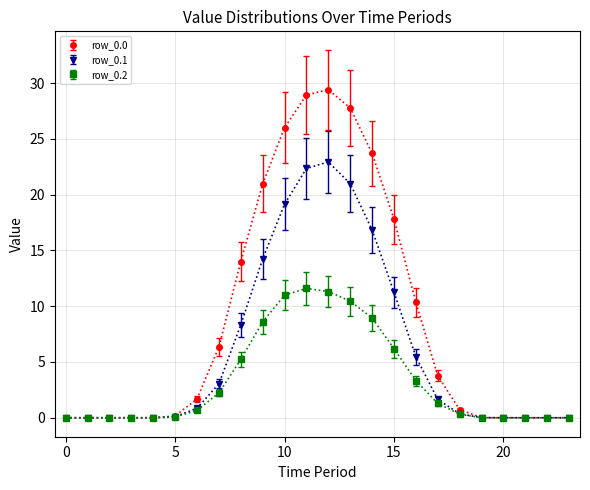

True or false: row_0.0 has more than 0 interior local peaks.

True